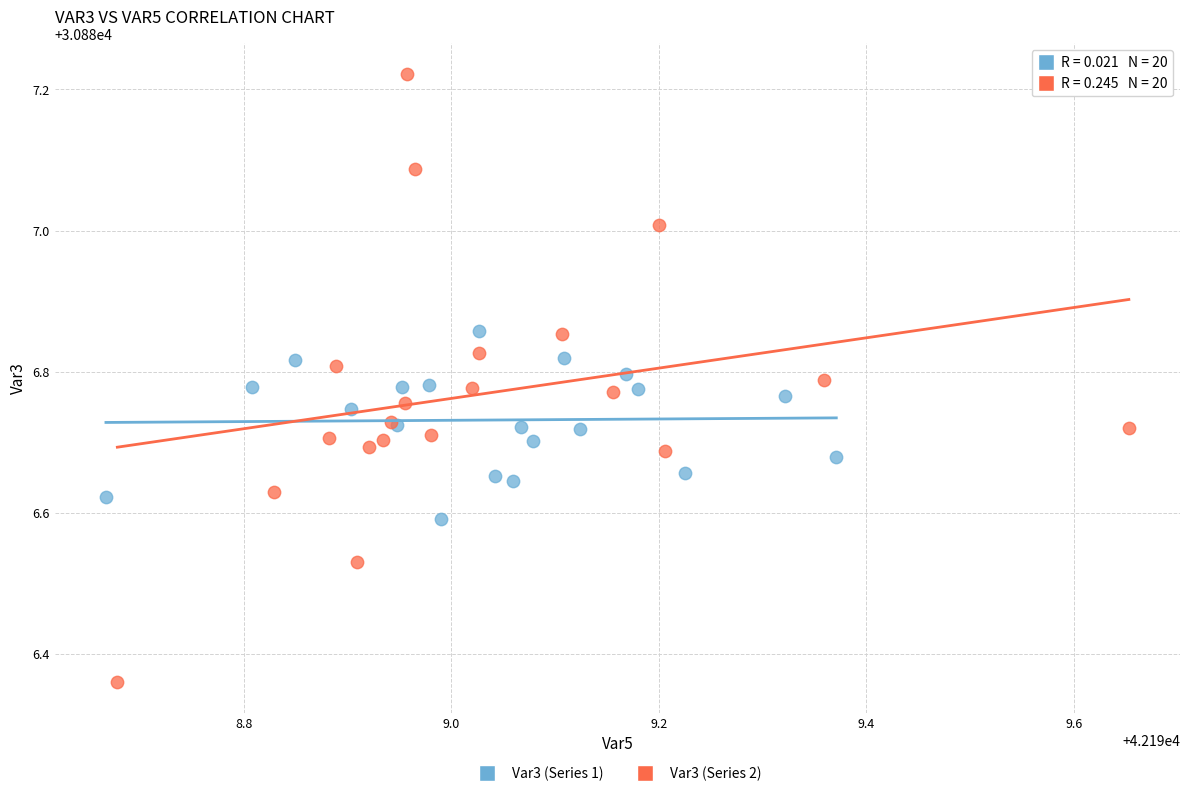

Which series contains the highest Y value?

Var3 (Series 2)